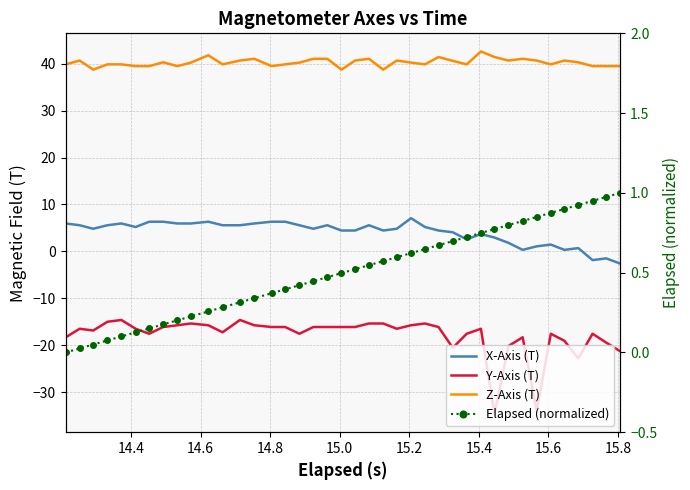

What are all the series names shown in the legend?

X-Axis (T), Y-Axis (T), Z-Axis (T), Elapsed (normalized)